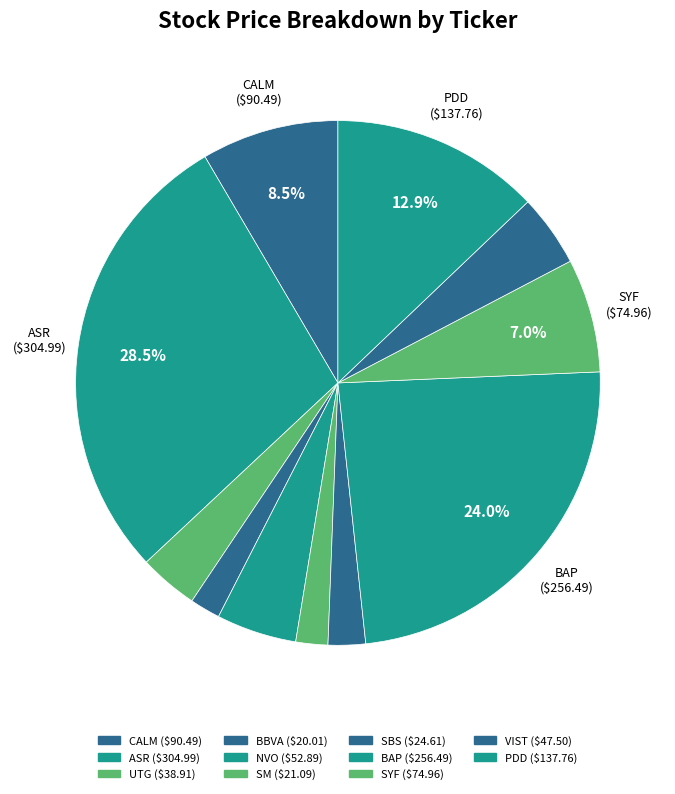

How many slices are in this pie chart?

11